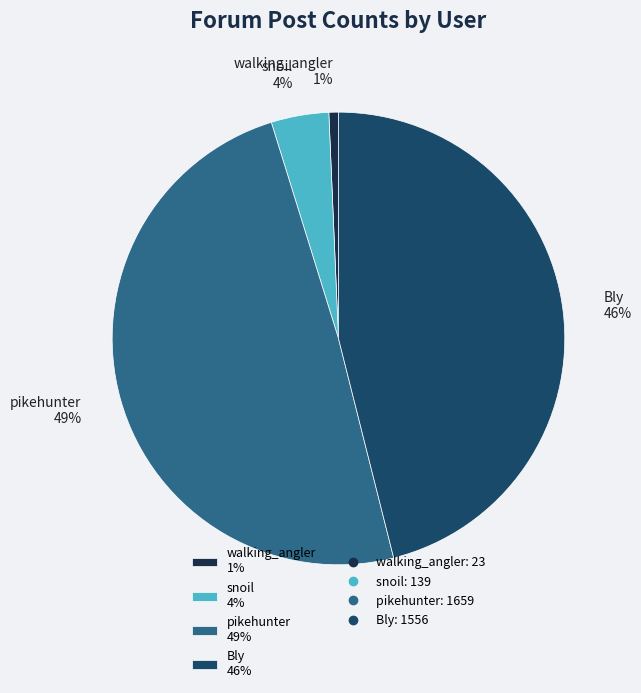

Is there any slice that represents more than half of the pie?

No